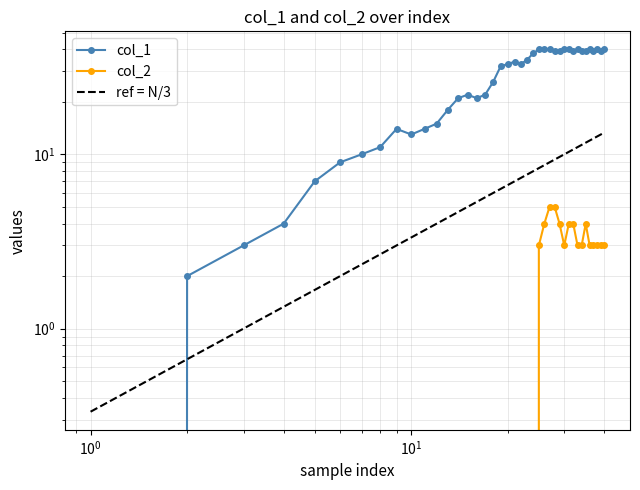

What are all the series names shown in the legend?

col_1, col_2